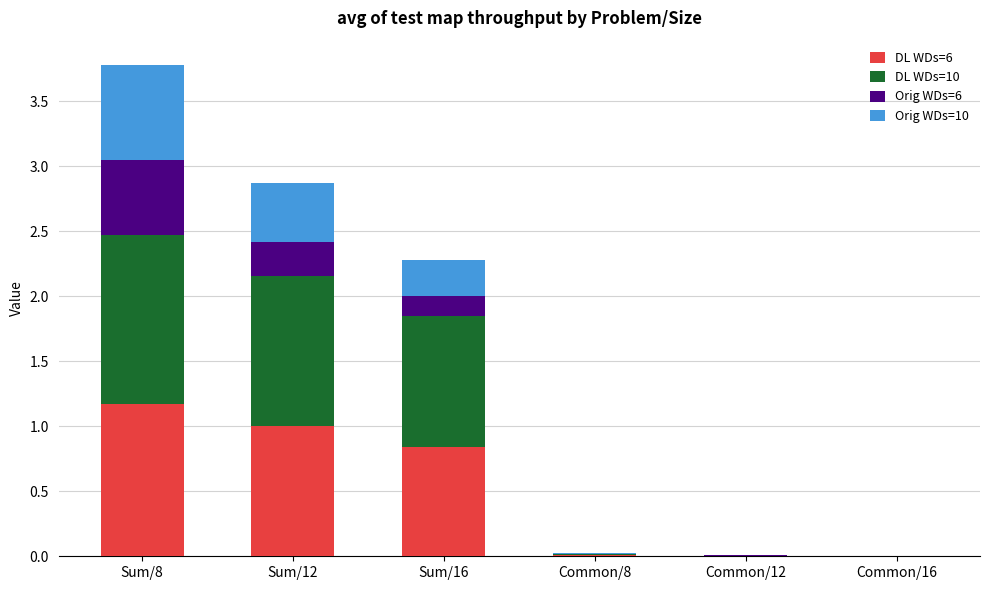

What is the total value across all series at Sum/16?

2.3